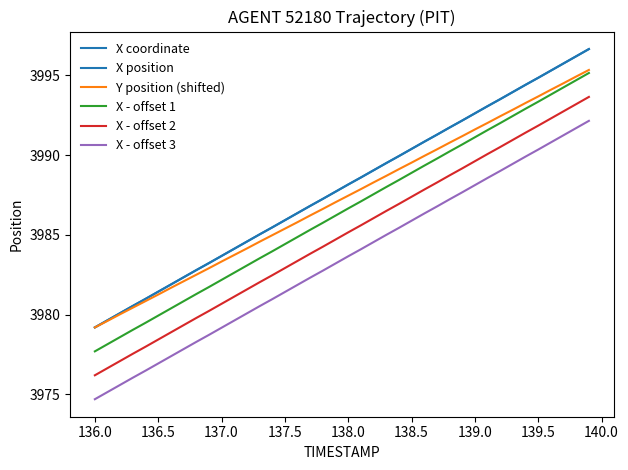

Does the chart have visible grid lines?

No